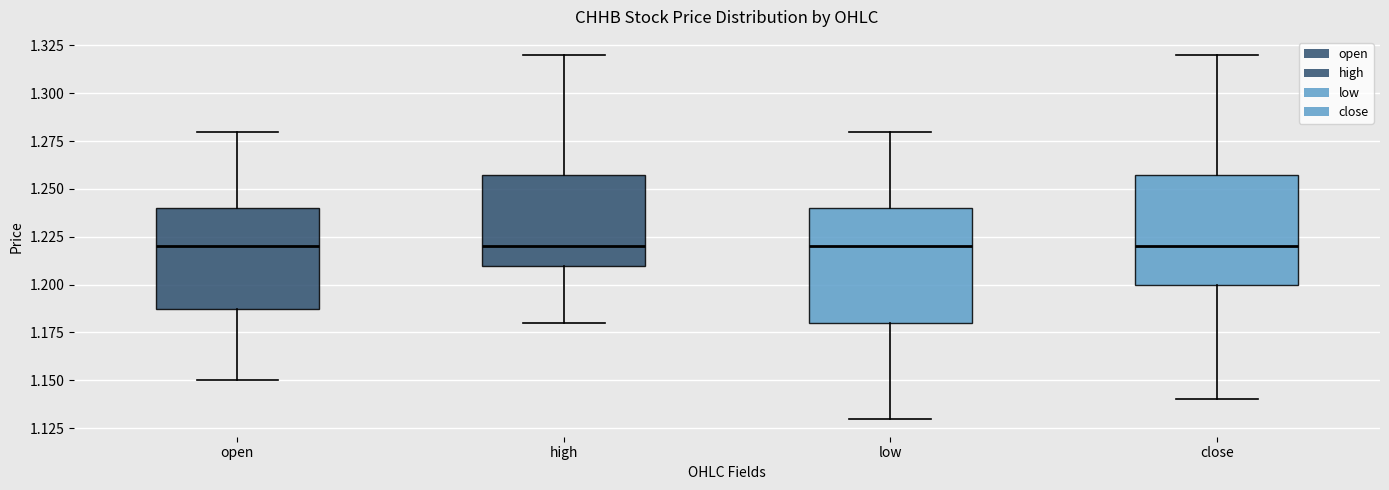

Where does the median line of the box for low sit on the y-axis? The values are not printed on the chart, so give them approximately, as read against the axis.

1.22